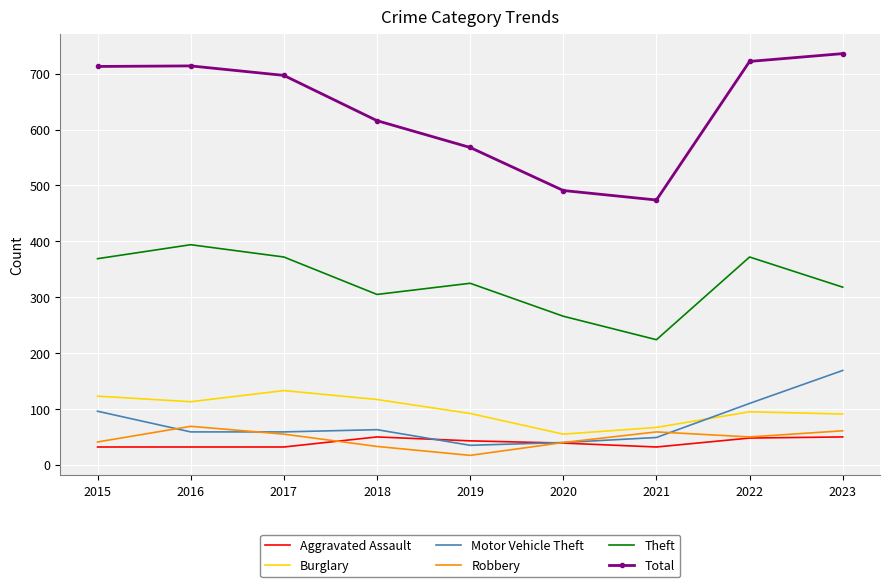

At which label does Burglary reach its minimum?

2020